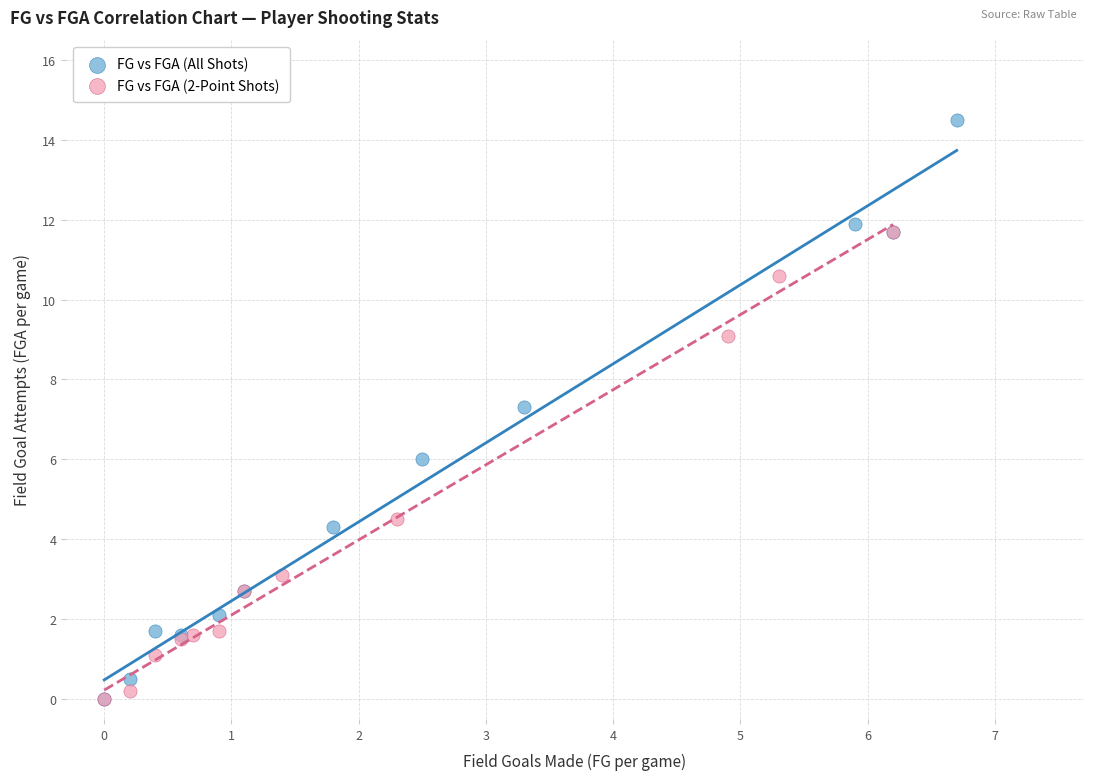

Which series reaches the maximum Y coordinate?

FG vs FGA (All Shots)